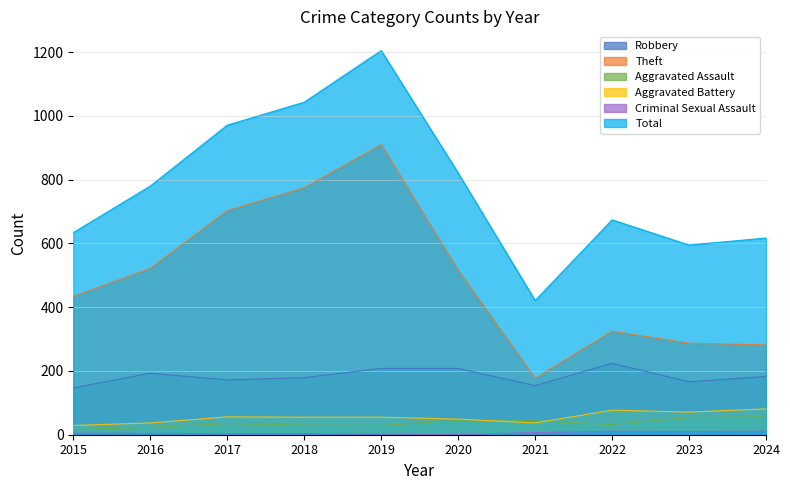

True or false: Aggravated Assault and Criminal Sexual Assault intersect in this chart.

False